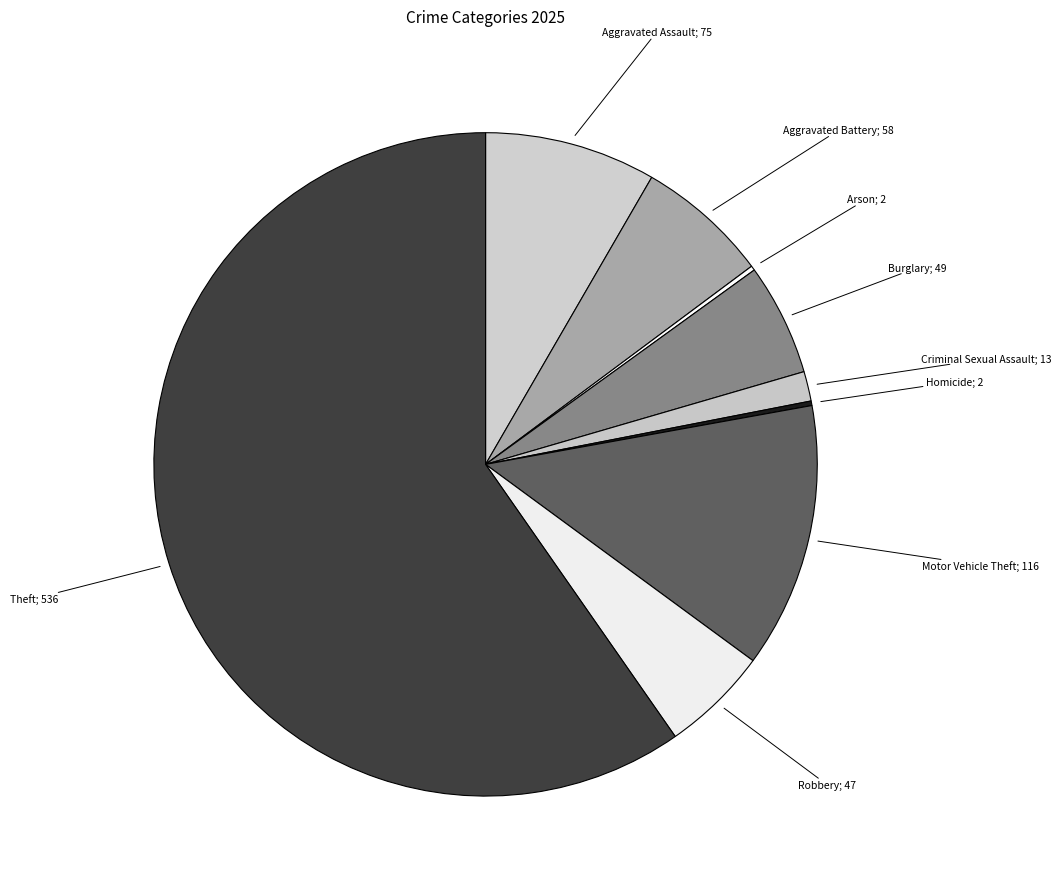

To the nearest percent, what is the difference between the largest and smallest slice percentages?

59%